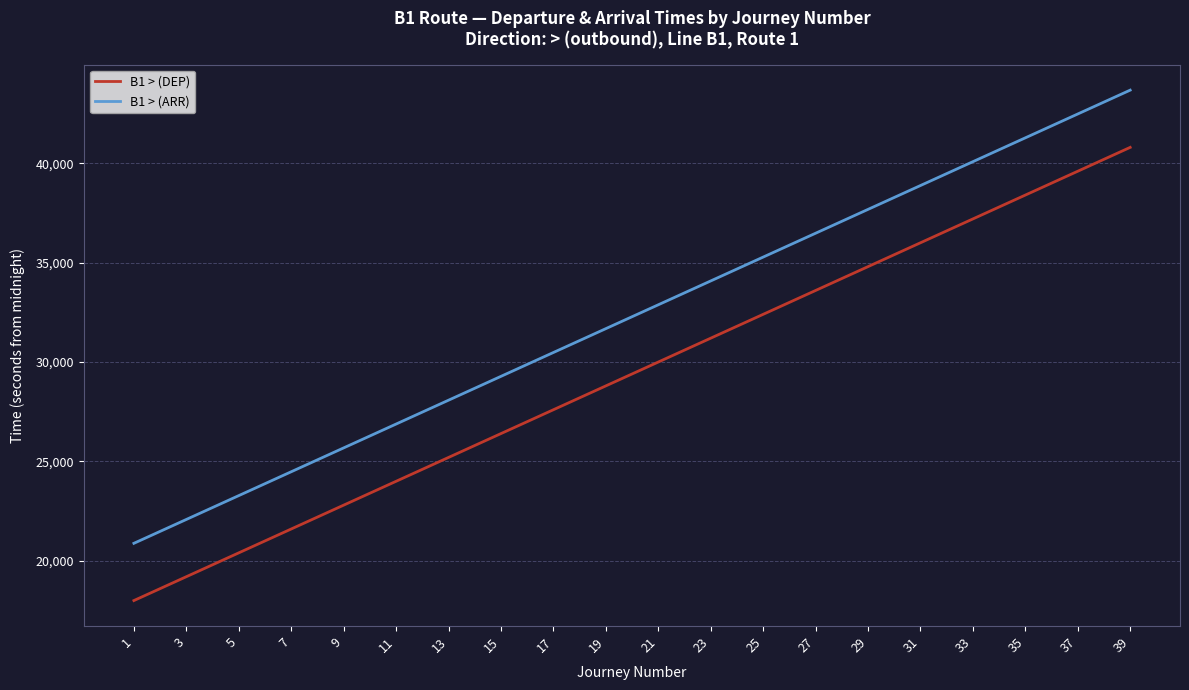

What are all the series names shown in the legend?

B1 > (DEP), B1 > (ARR)